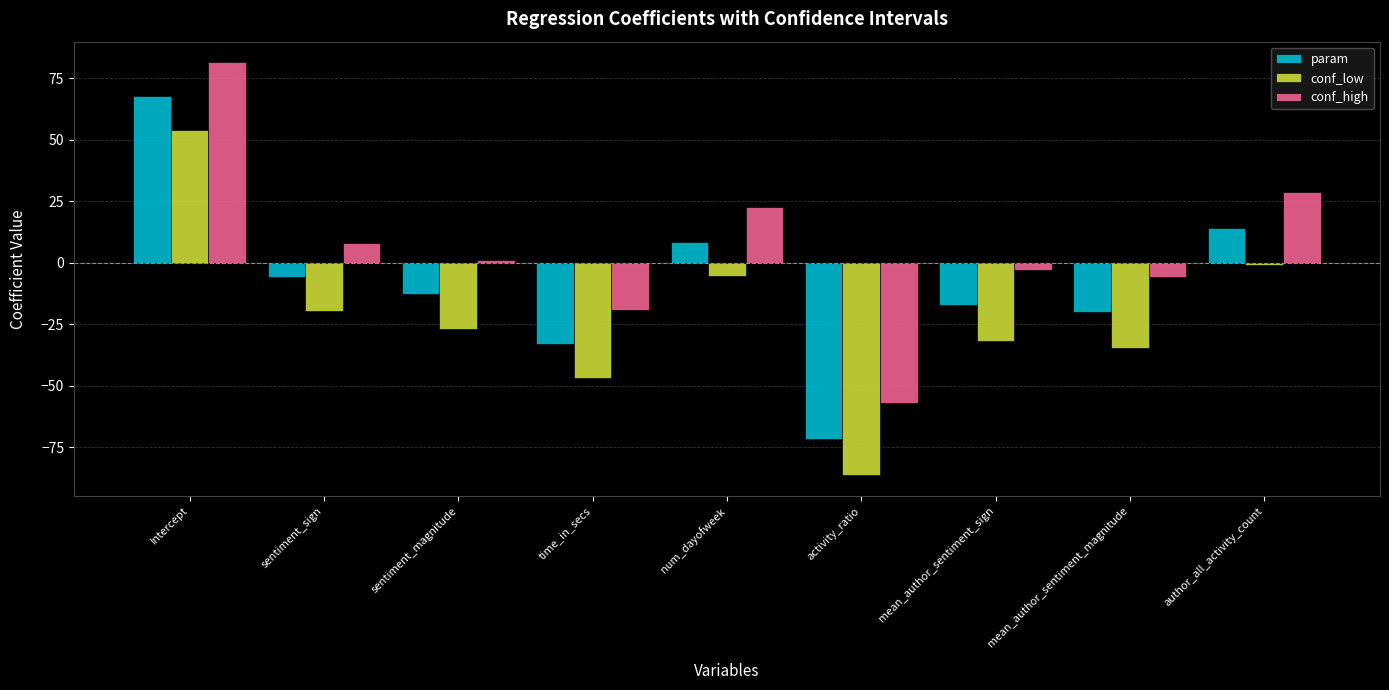

Which category has the lowest value across all series?

activity_ratio